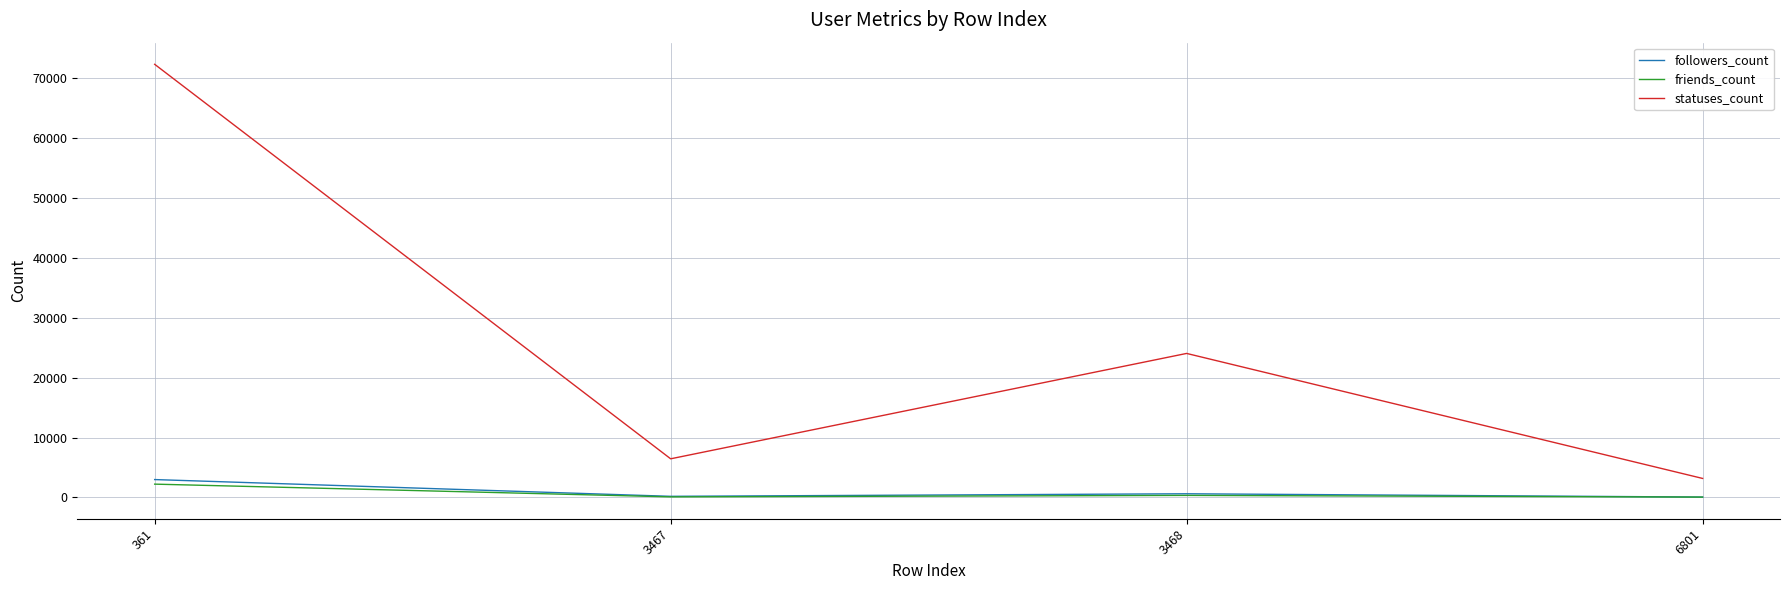

The value of statuses_count at 3467 is 6453. True or false?

True